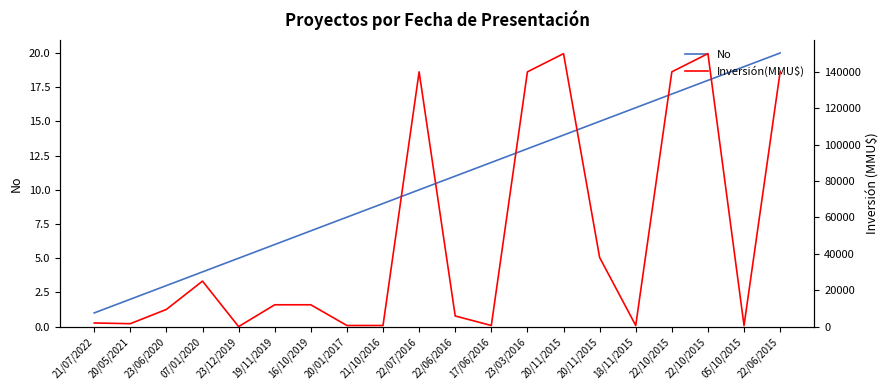

What is the label of the 14th point from the right?

16/10/2019